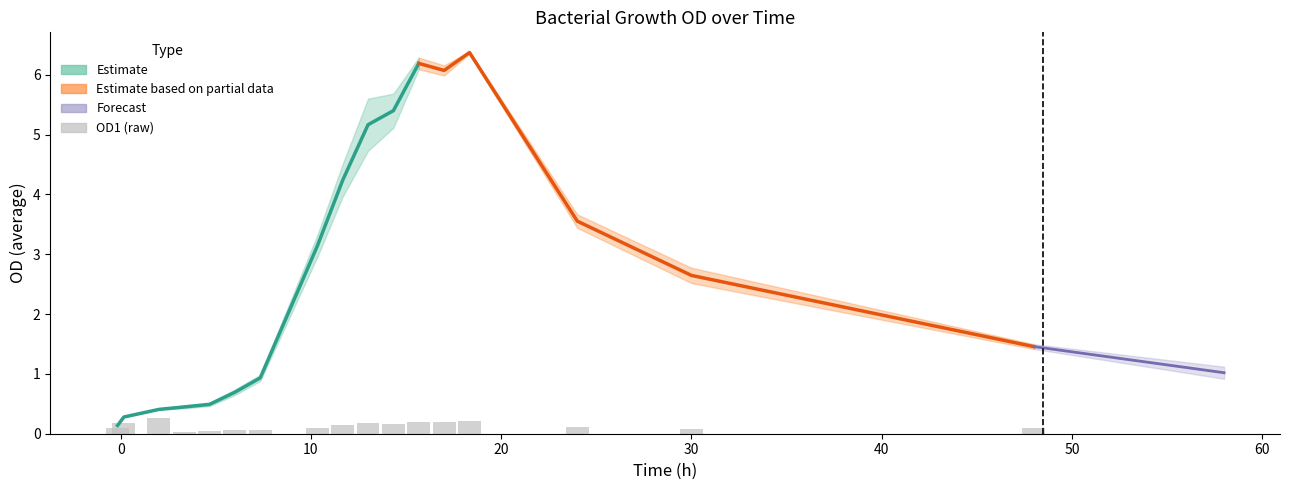

What is the approximate value of OD1 at 6?

0.1